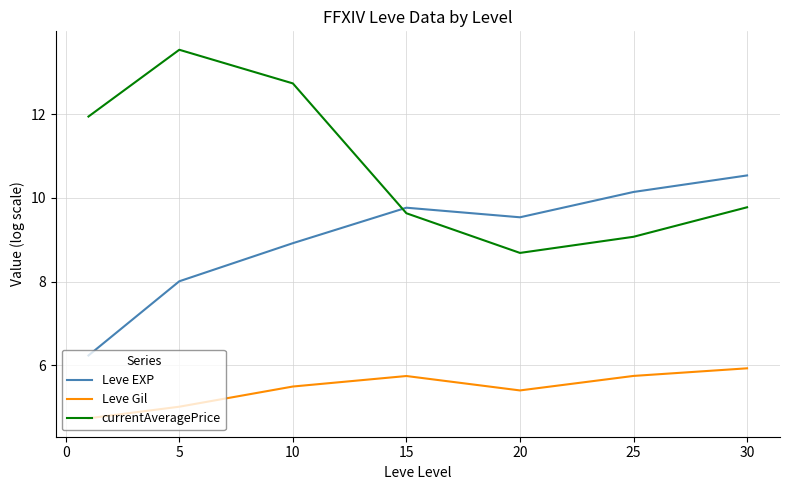

Does the chart have visible grid lines?

Yes